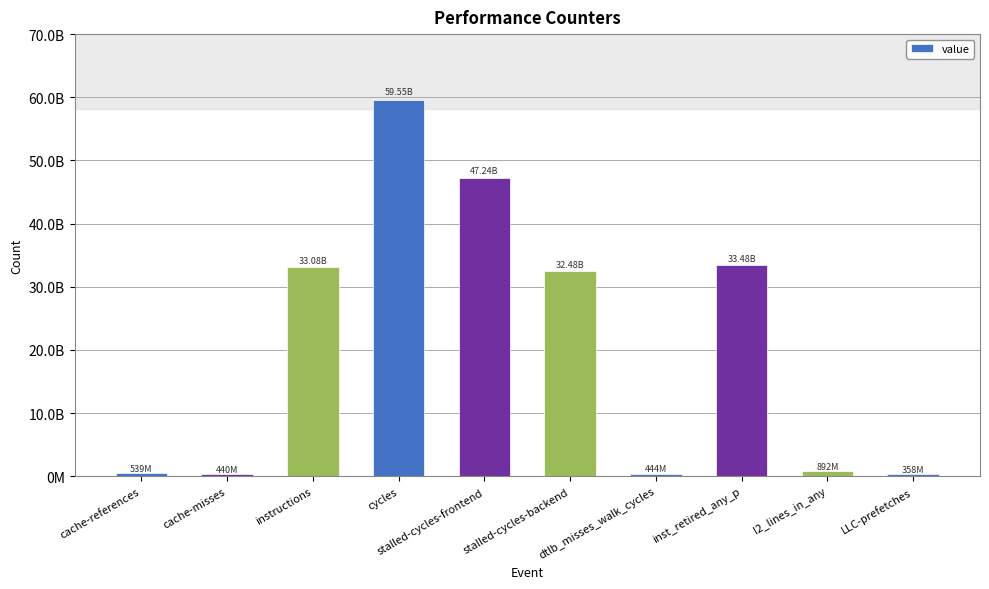

Rank the categories by value from lowest to highest.

LLC-prefetches, cache-misses, dtlb_misses_walk_cycles, cache-references, l2_lines_in_any, stalled-cycles-backend, instructions, inst_retired_any_p, stalled-cycles-frontend, cycles